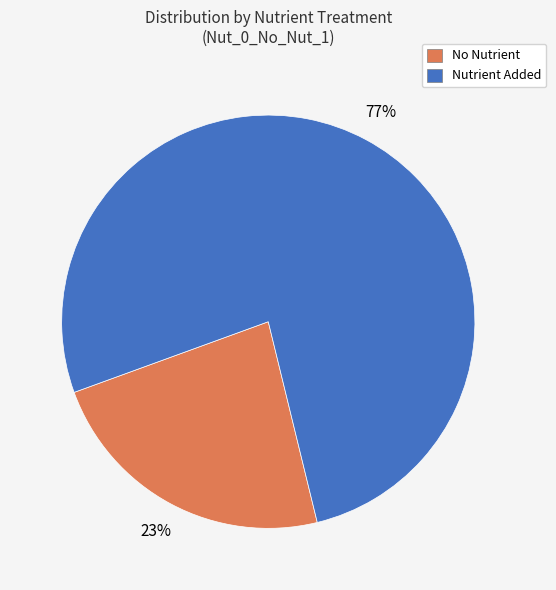

Count the number of slices in the pie.

2